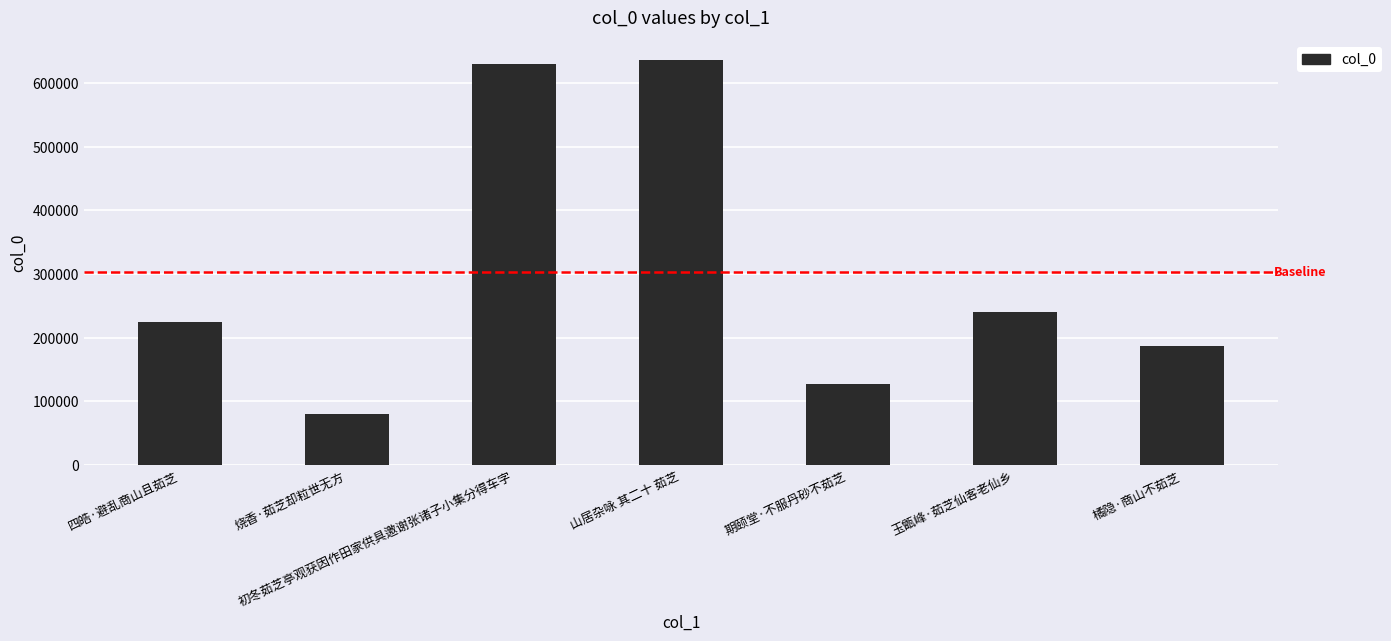

Reading left to right, list all the values displayed in this chart.

四皓·避乱商山且茹芝=225271	烧香·茹芝却粒世无方=79793	初冬茹芝亭观获因作田家供具邀谢张诸子小集分得车字=629568	山居杂咏 其二十 茹芝=635714	期颐堂·不服丹砂不茹芝=127049	玉甑峰·茹芝仙客老仙乡=240939	橘隐·商山不茹芝=187391